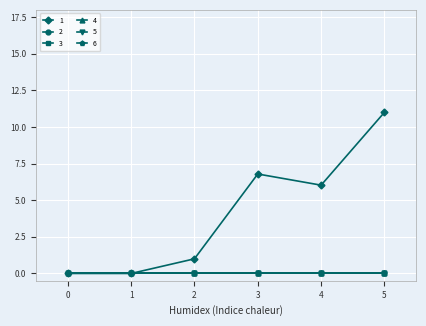

How many lines are shown in the chart?

6